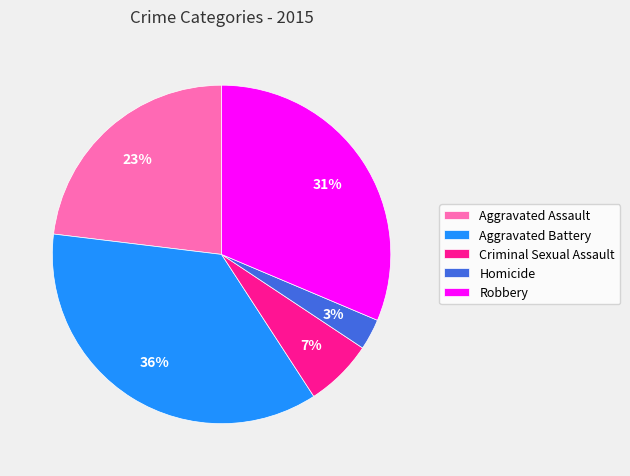

How many slices are in this pie chart?

5